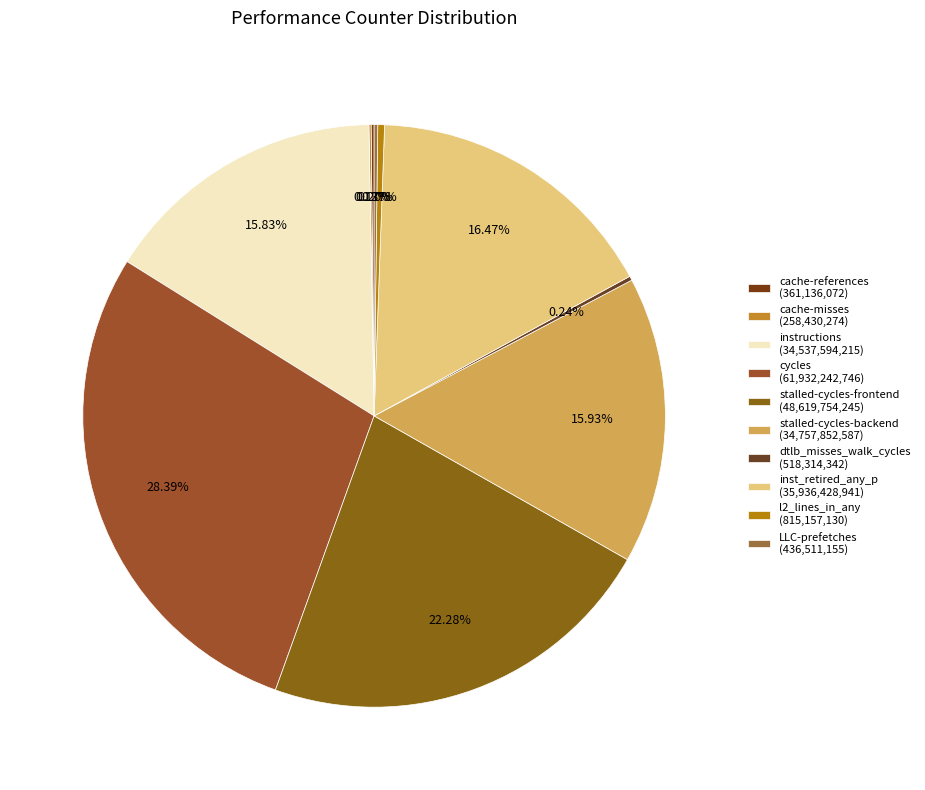

Which category has the smallest portion of the pie?

cache-misses